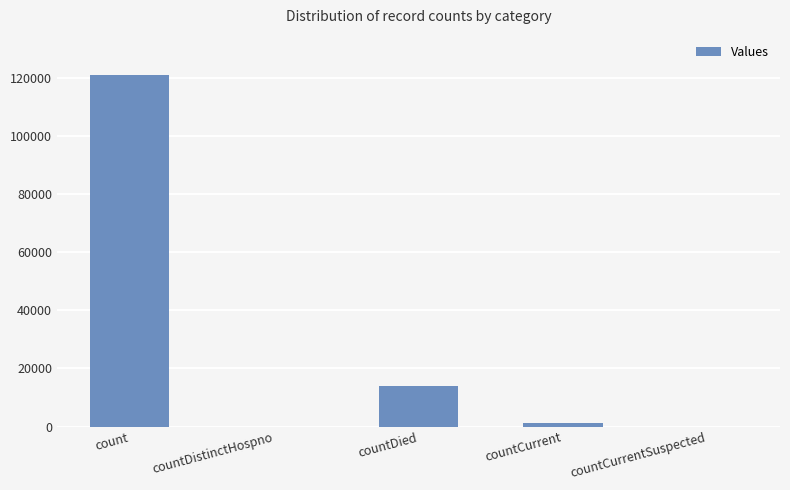

Reading left to right, transcribe all the data shown in this chart.

count=121068	countDistinctHospno=0	countDied=13797	countCurrent=1332	countCurrentSuspected=0